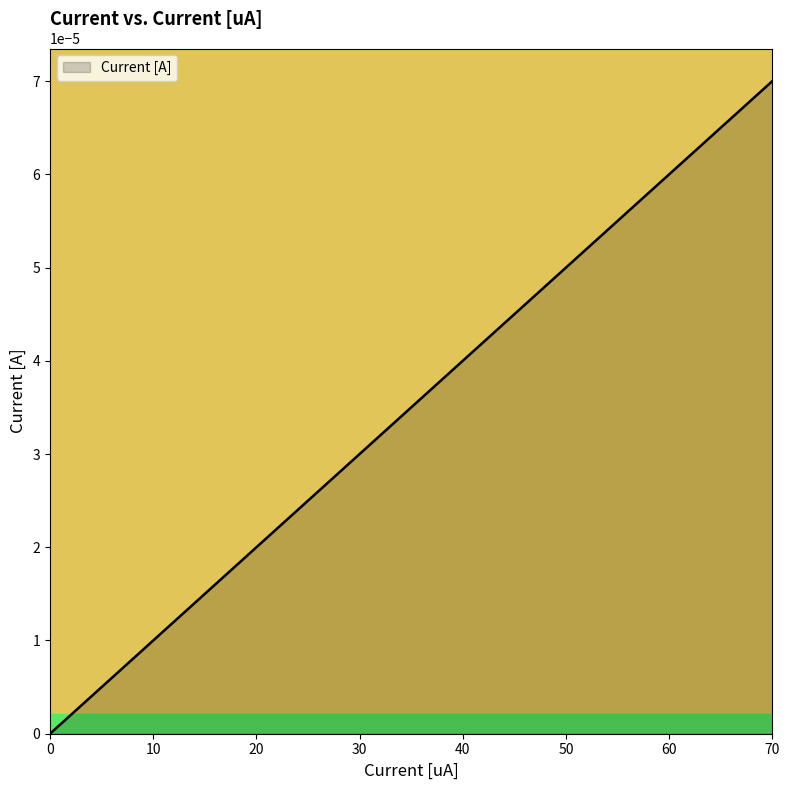

Between 40 and 10, which is larger?

40